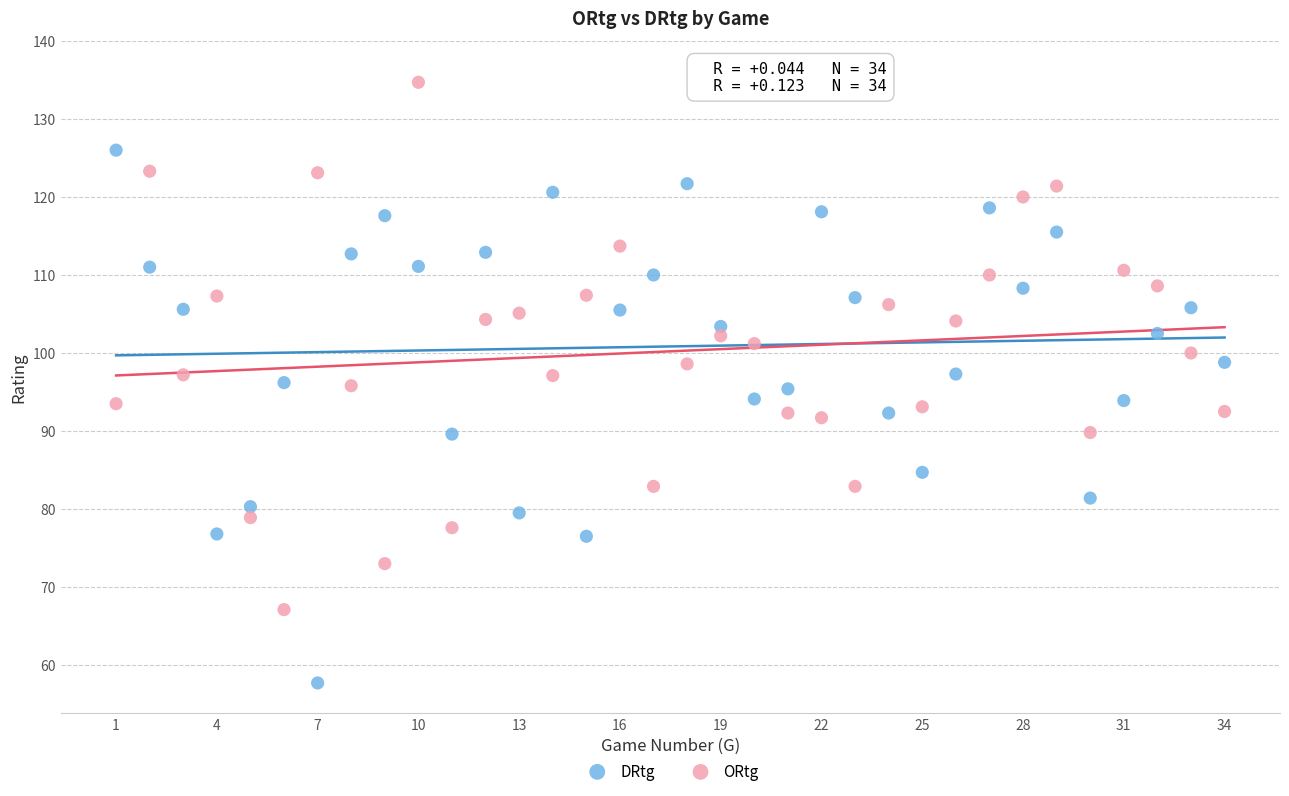

Across all data points, what is the range of X values (max minus min)?

33.0